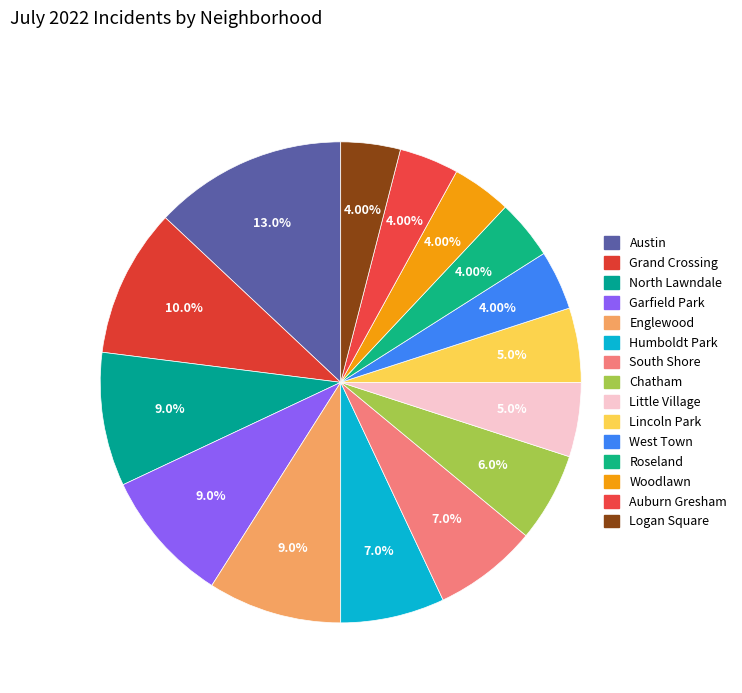

How many segments does this pie chart have?

15